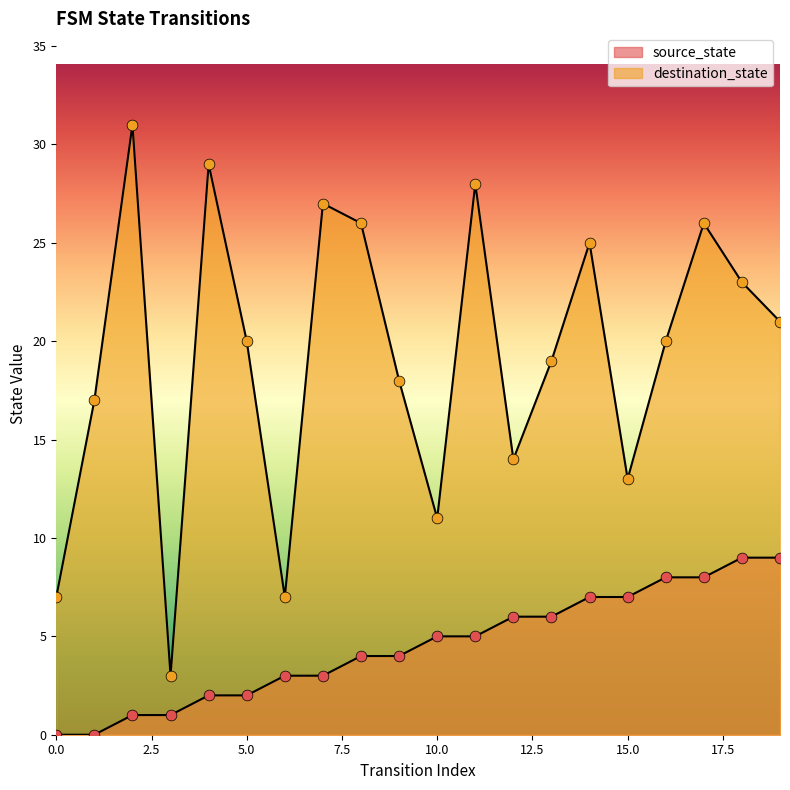

Which series has the largest total across all categories?

destination_state